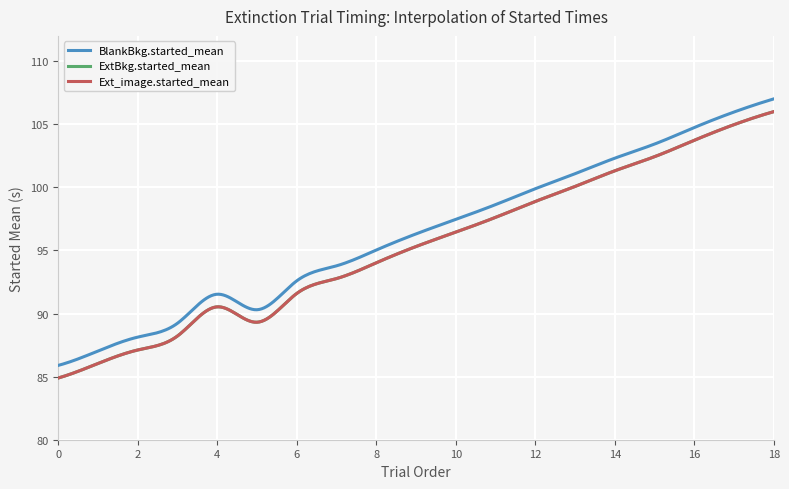

Is this an area chart (filled region under the line)?

No